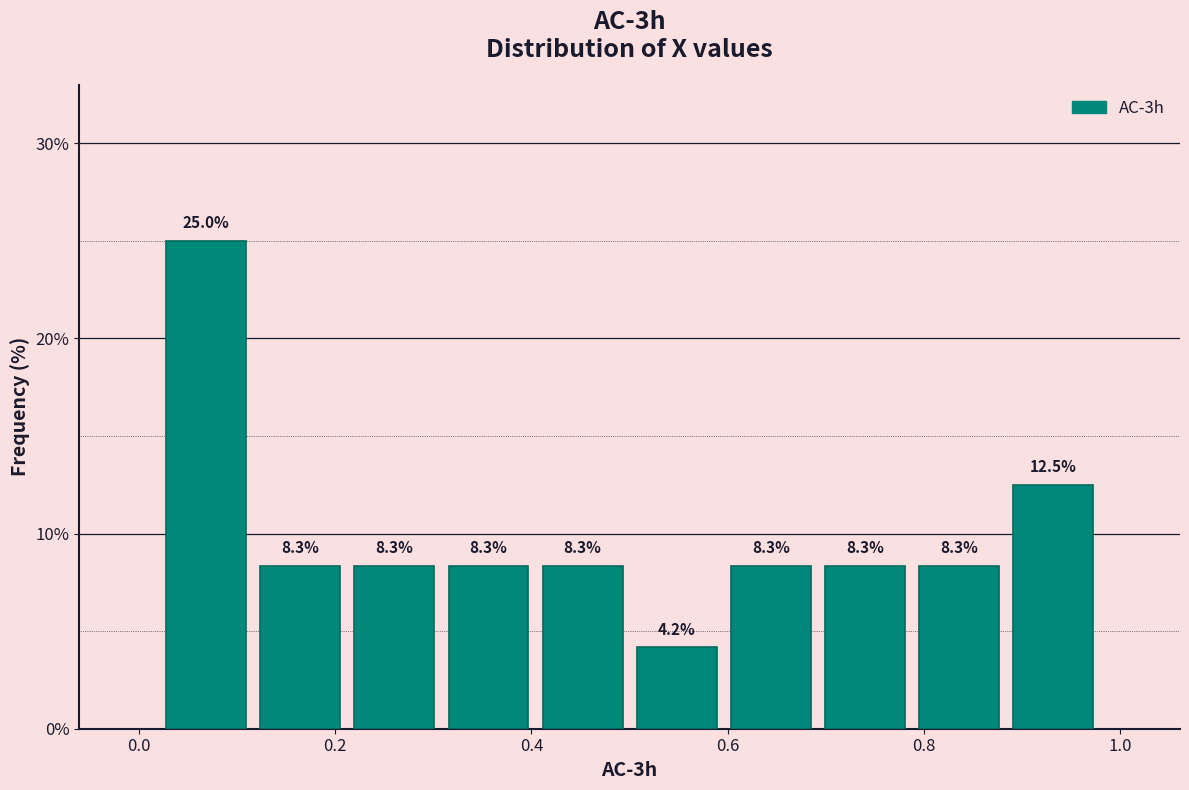

How tall is the bar that spans 0.60 to 0.70 on the x-axis? The bar edges are not printed on the chart, so give them approximately, as read against the axis.

8.3